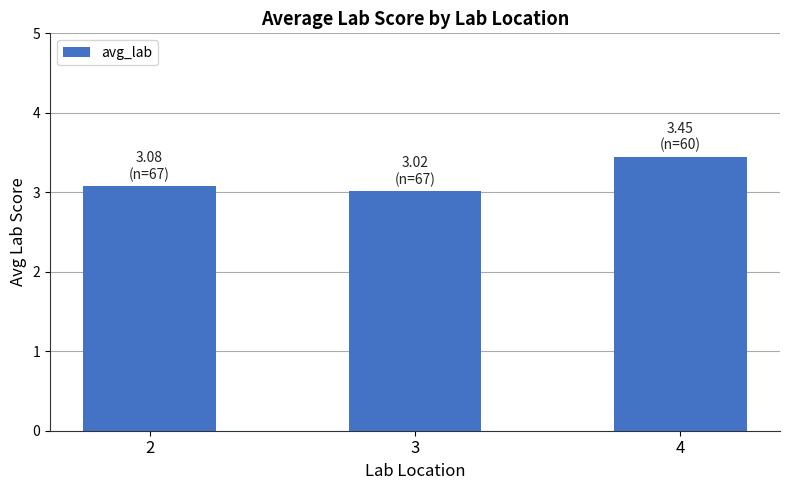

Reading left to right, what are all the values shown in this chart?

2=3.1	3=3.0	4=3.5